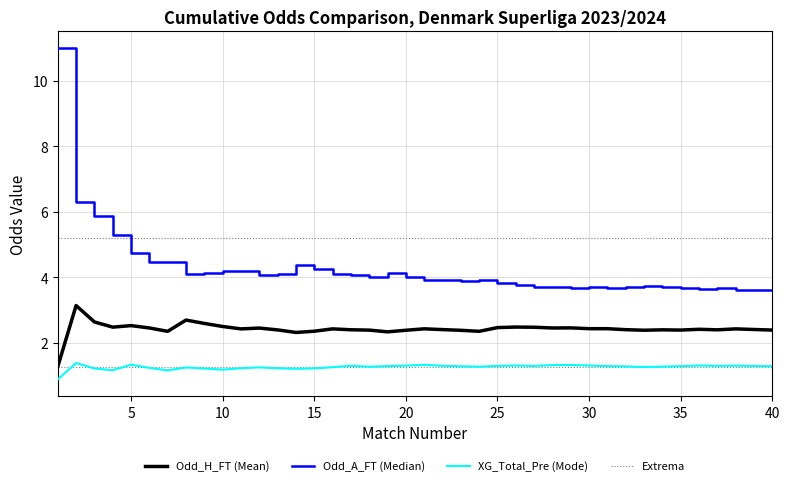

True or false: XG_Total_Pre (Mode) and Extrema cross at least once.

False